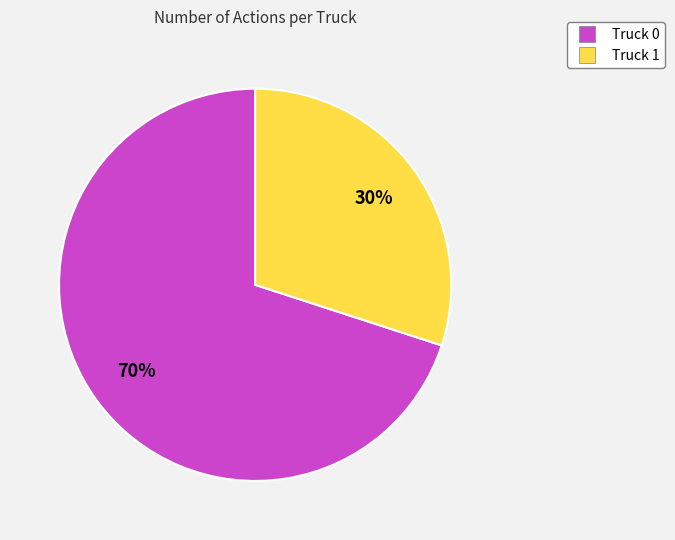

Rank the categories by value from highest to lowest.

Truck 0, Truck 1